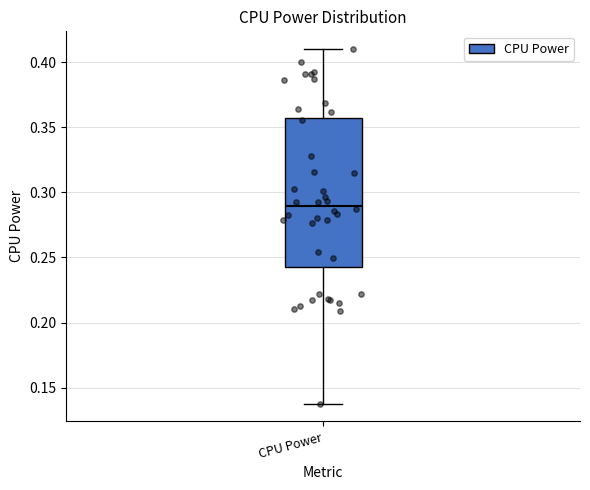

Transcribe this box plot: give where the median line is, the range the box spans, and where the two whiskers end, as read against the y-axis. The values are not printed on the chart, so give them approximately, as read against the axis.

median 0.290, box 0.240 to 0.355, whiskers 0.140 to 0.410